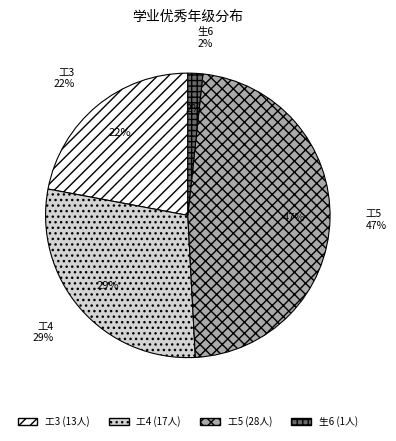

The 工3 slice represents 36% of the pie. True or false?

False